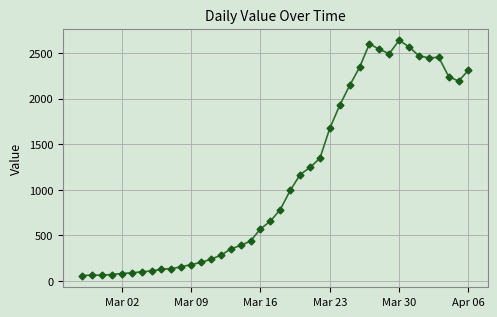

True or false: the data has more than 0 interior local peaks.

True